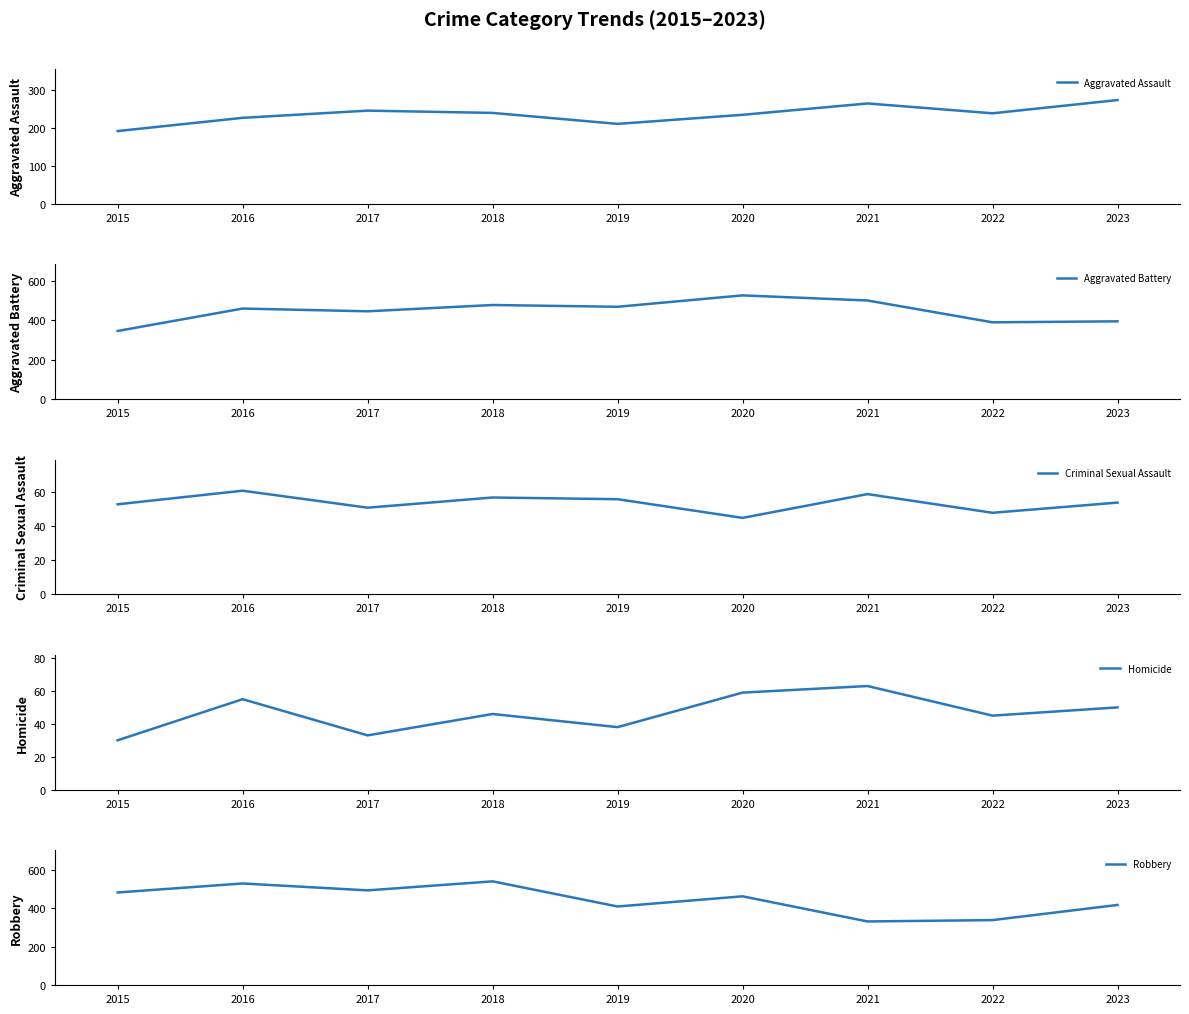

True or false: Homicide has a value of 59 at 2020.

True